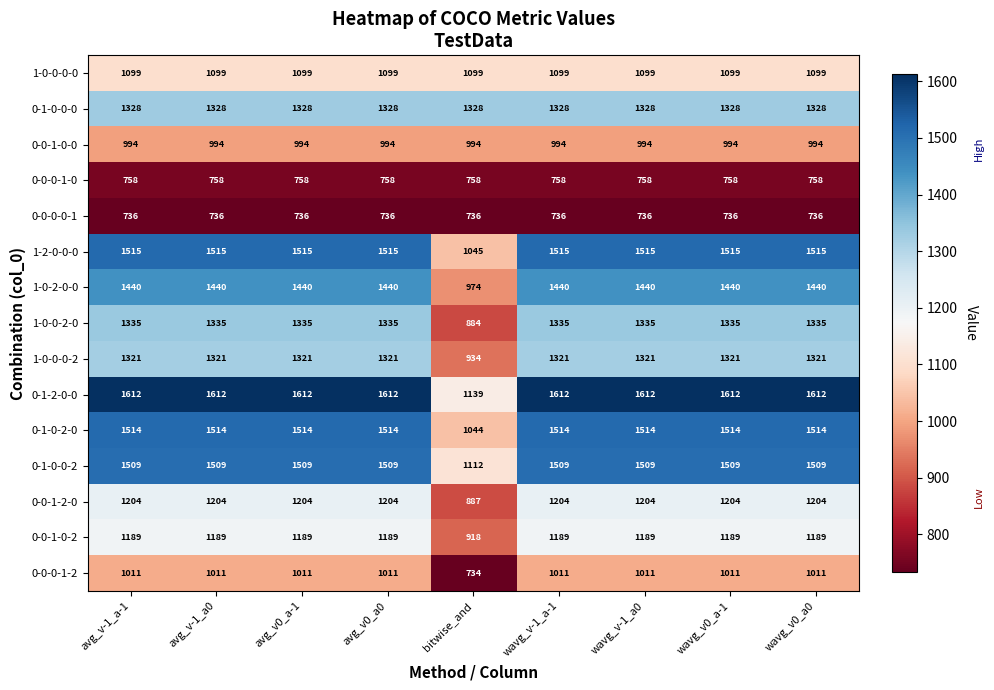

What is the minimum value for 0-1-0-2-0?

1044